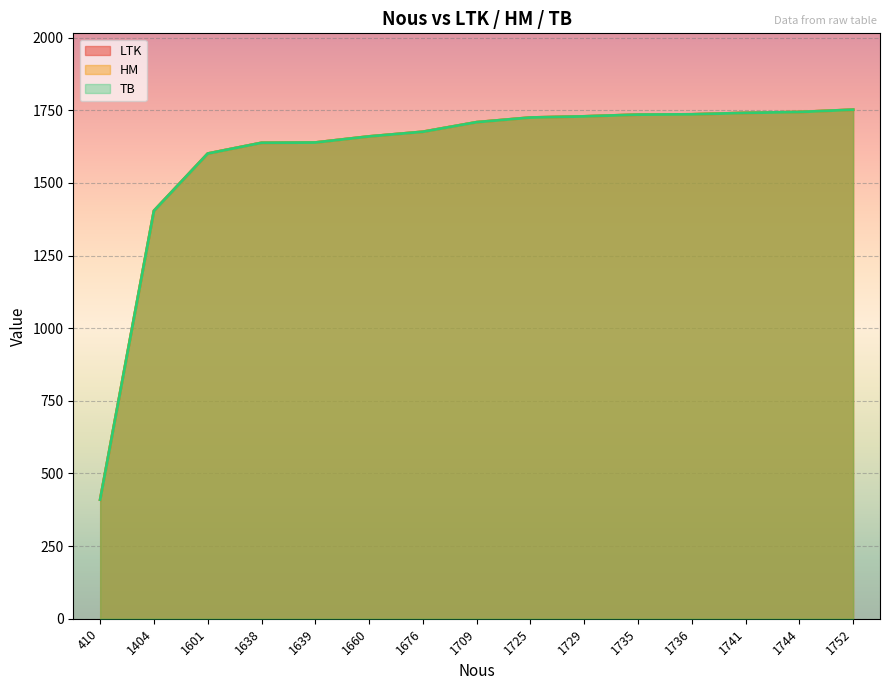

True or false: LTK and TB intersect in this chart.

False